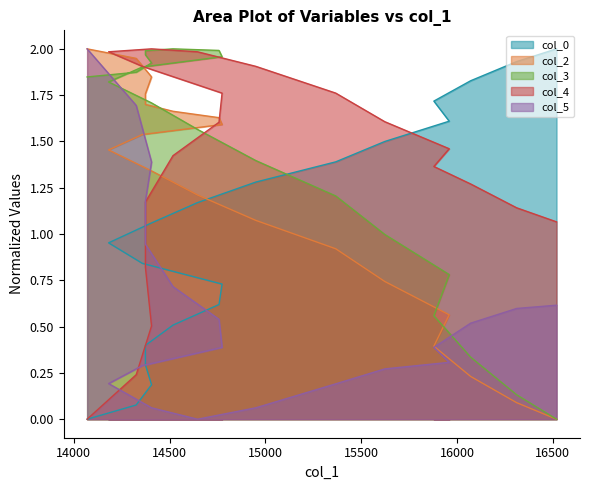

How many data points in col_3 are above 1?

14